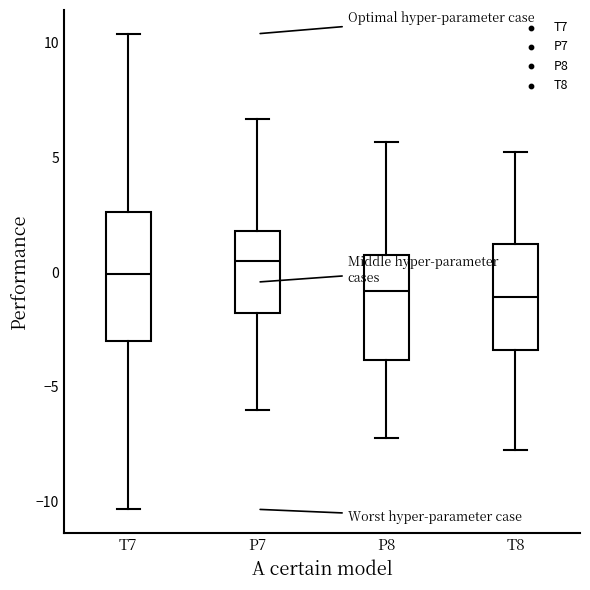

Which box is the tallest, from its lower edge to its upper edge?

T7